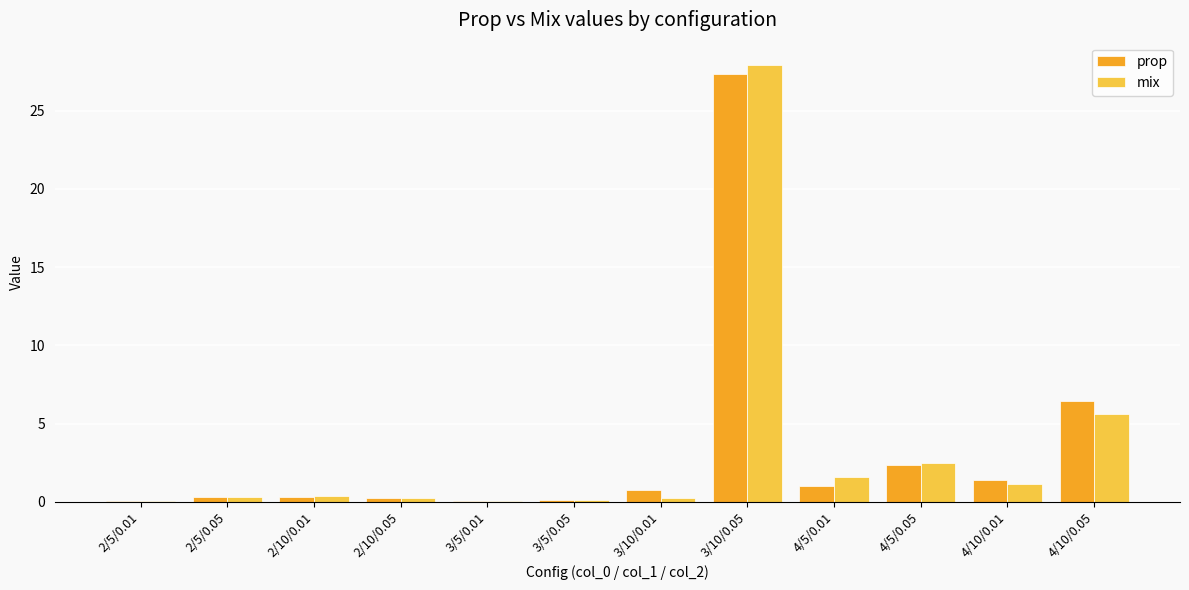

What is the total value across all series at 4/10/0.05?

12.0